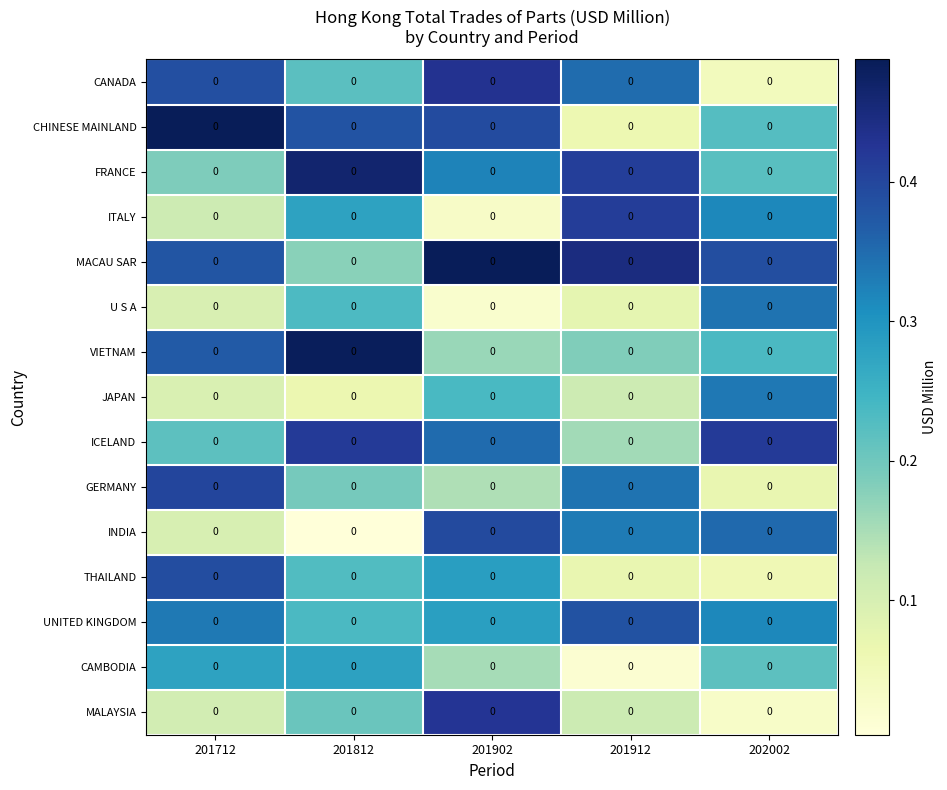

Which series has the largest total across all categories?

MACAU SAR